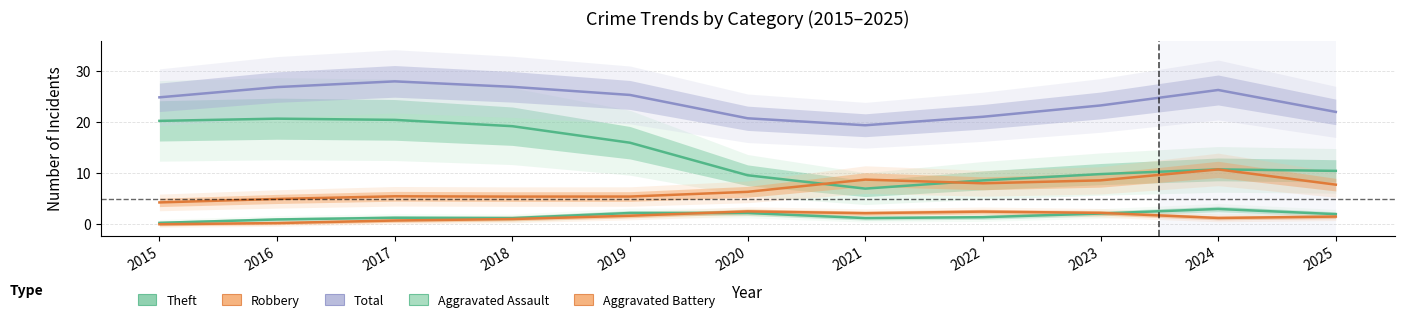

In Theft, how many points are lower than both neighbors (excluding endpoints)?

1